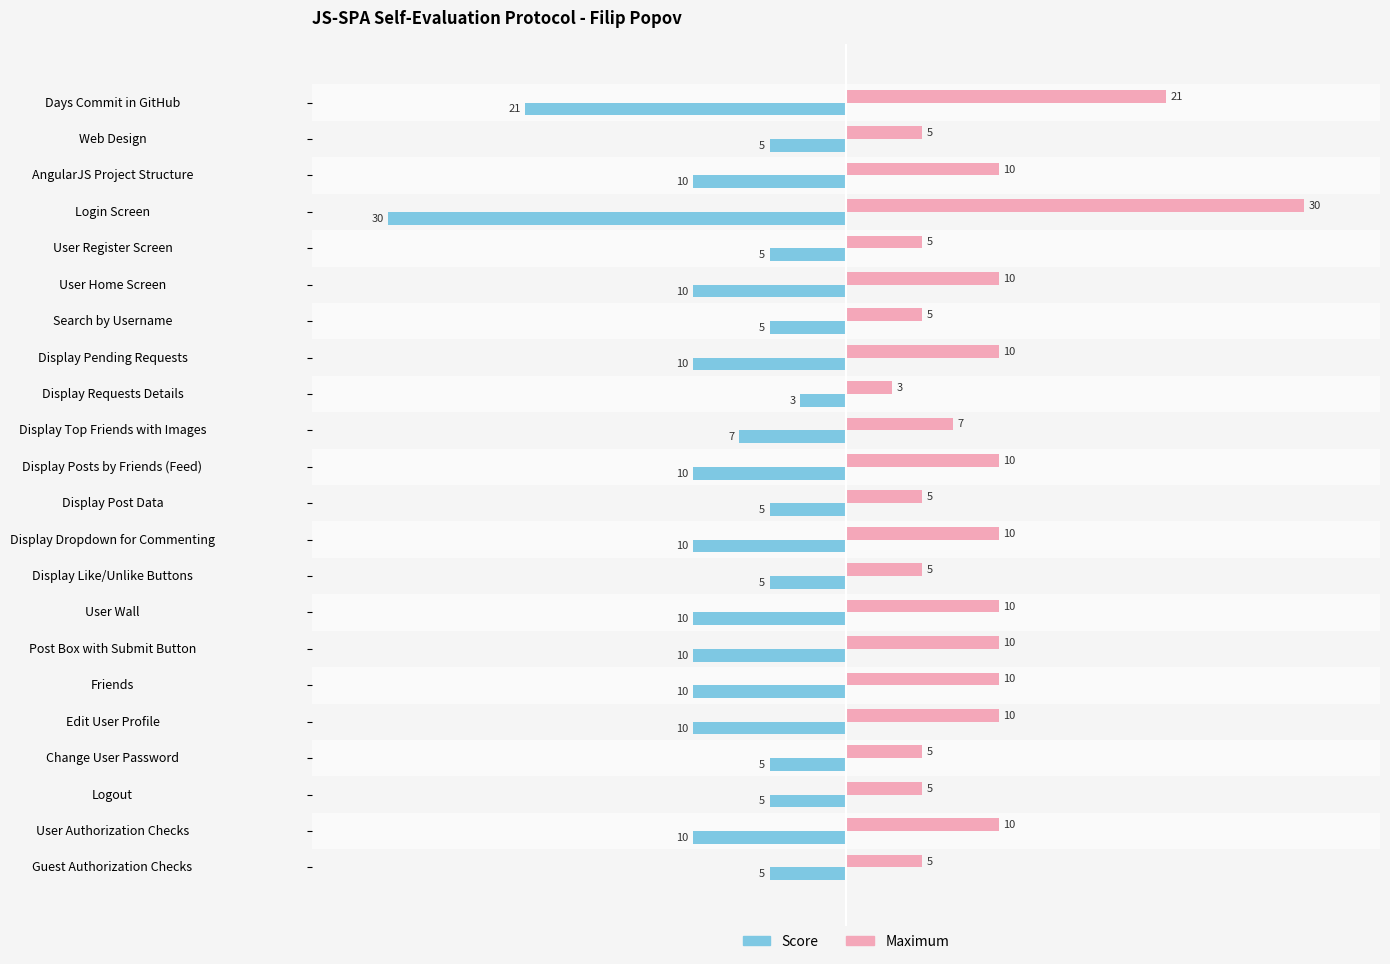

True or false: Score has a value of -16 at AngularJS Project Structure.

False